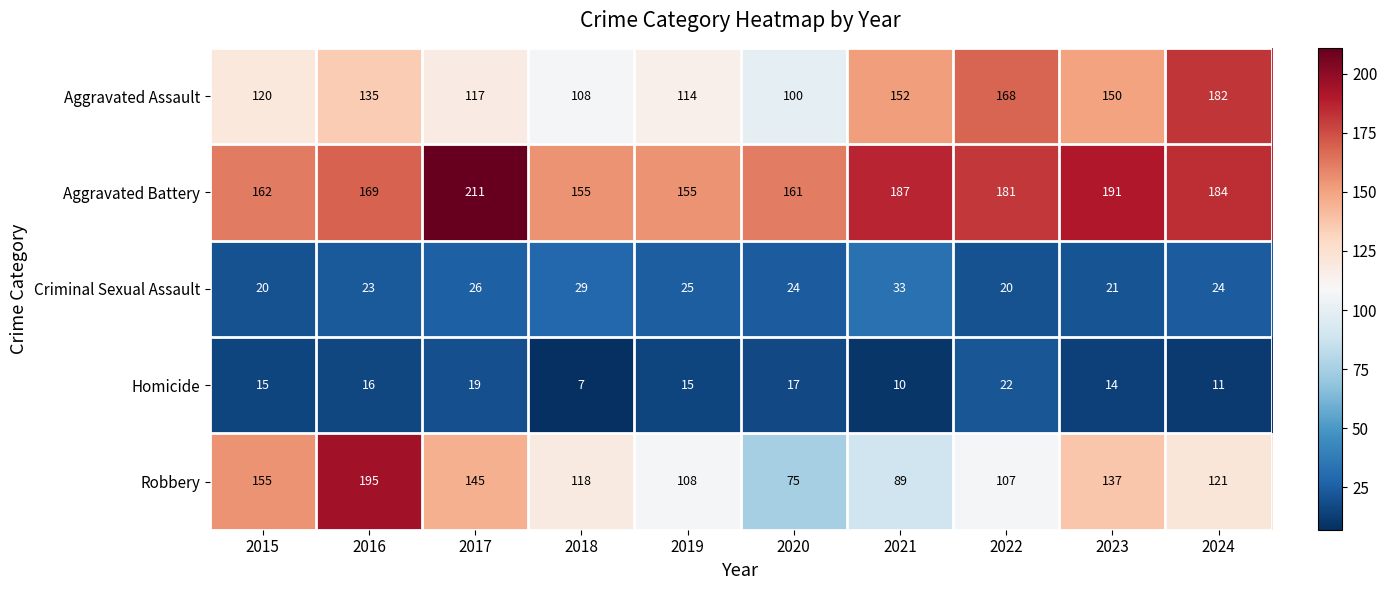

Rank the series by their maximum value, from highest to lowest.

Aggravated Battery, Robbery, Aggravated Assault, Criminal Sexual Assault, Homicide